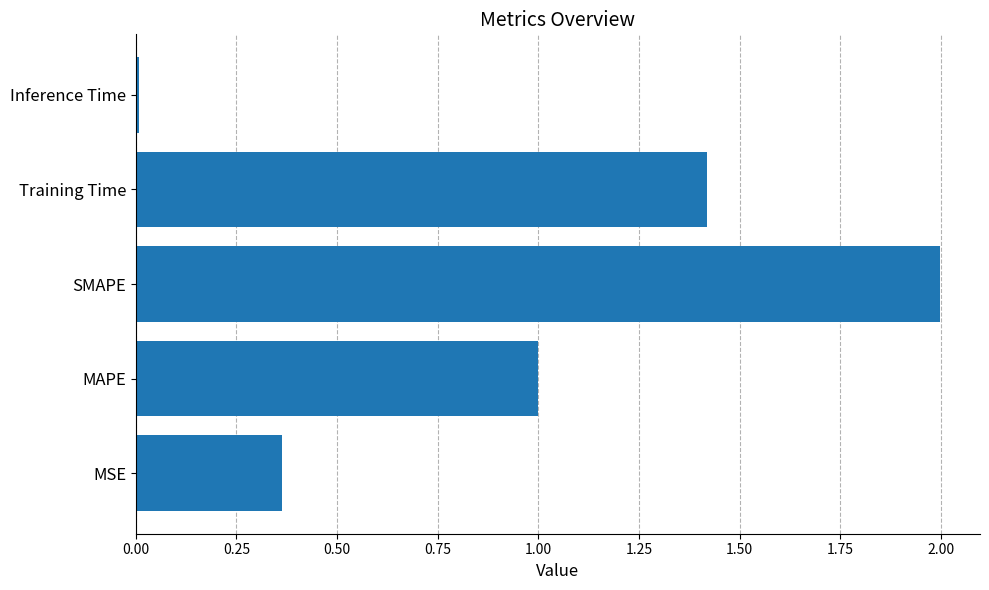

Where is the data nearest to the value 1?

MAPE